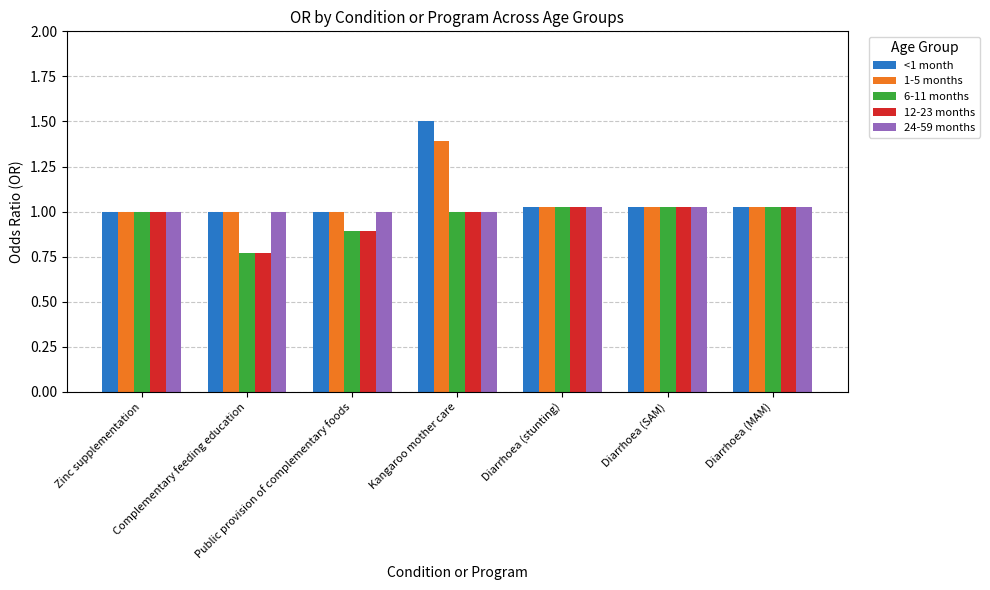

At how many categories does at least one series exceed 0?

7